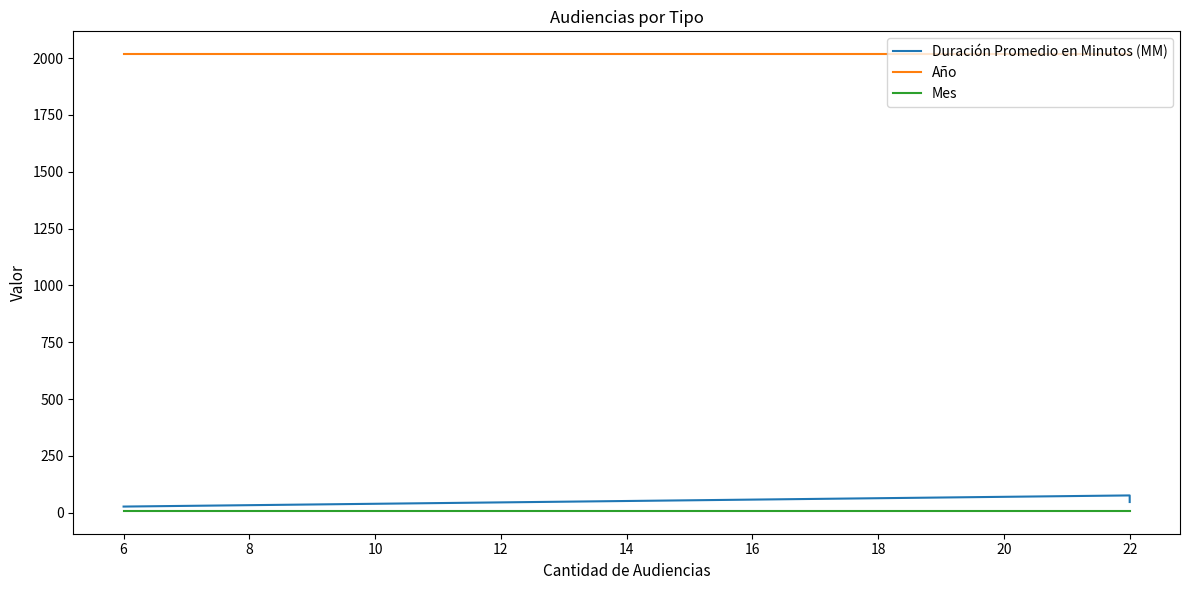

What is the value of the Año point at the 1st from the left?

2017